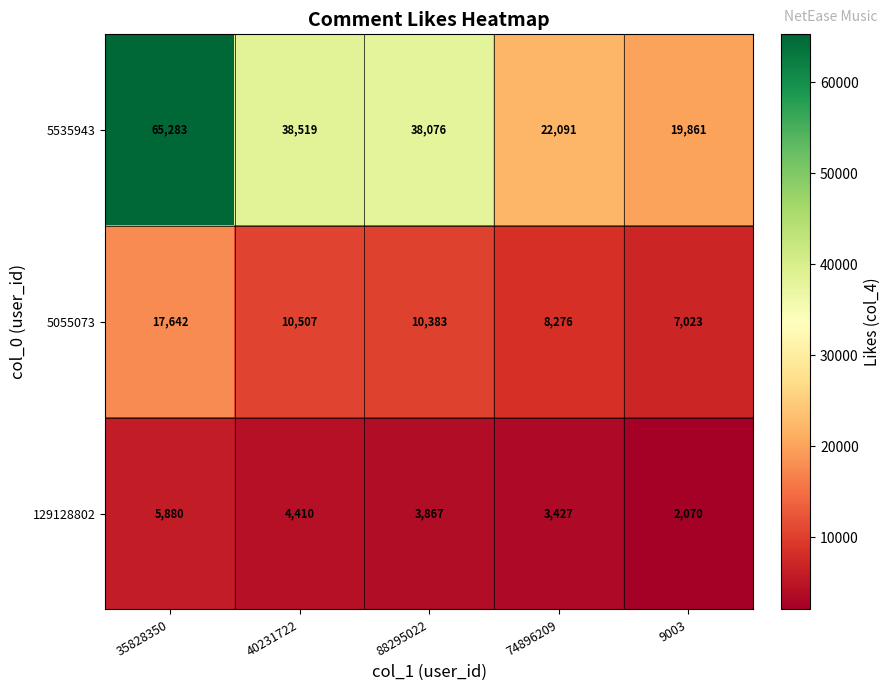

What is the sum of all 5055073 values?

53831